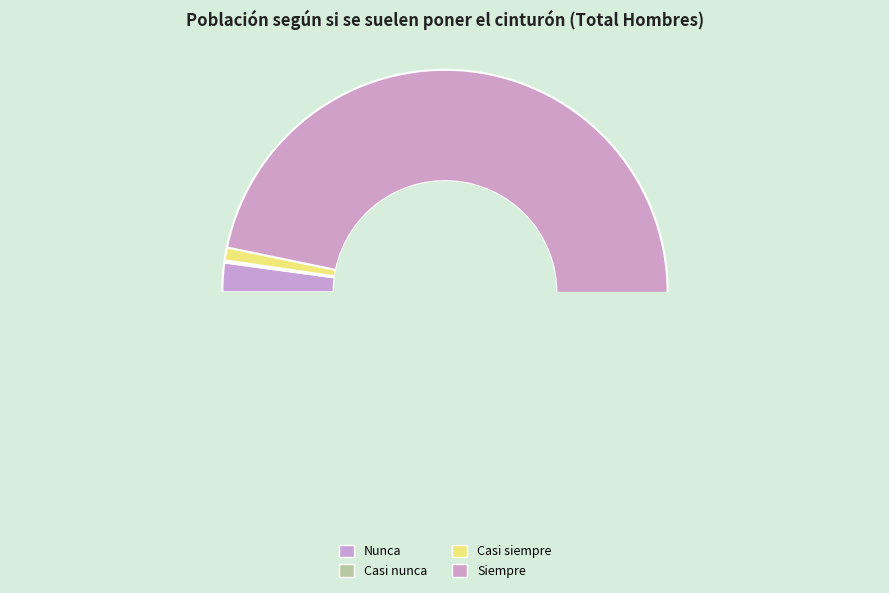

Which category has the biggest portion of the pie?

Siempre